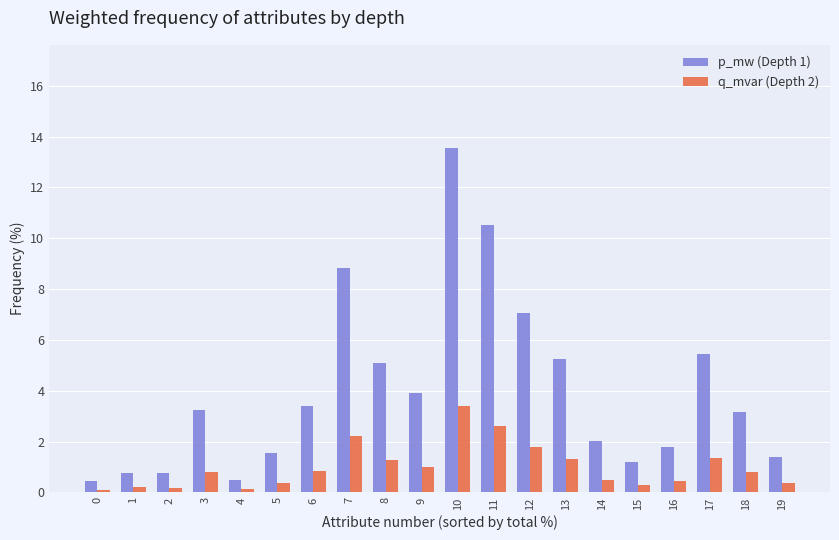

Is the value of q_mvar (Depth 2) at 6 greater than the value of p_mw (Depth 1) at 16?

No